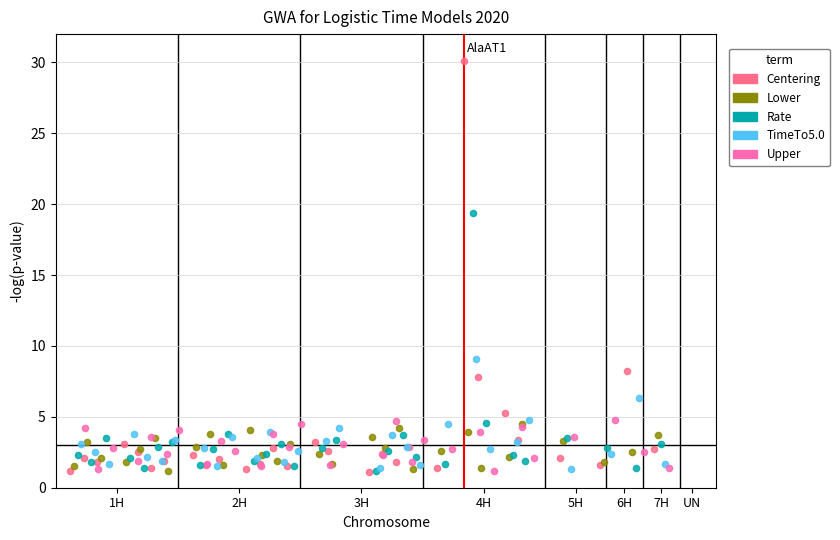

Which series has the largest Y range (max minus min)?

Centering